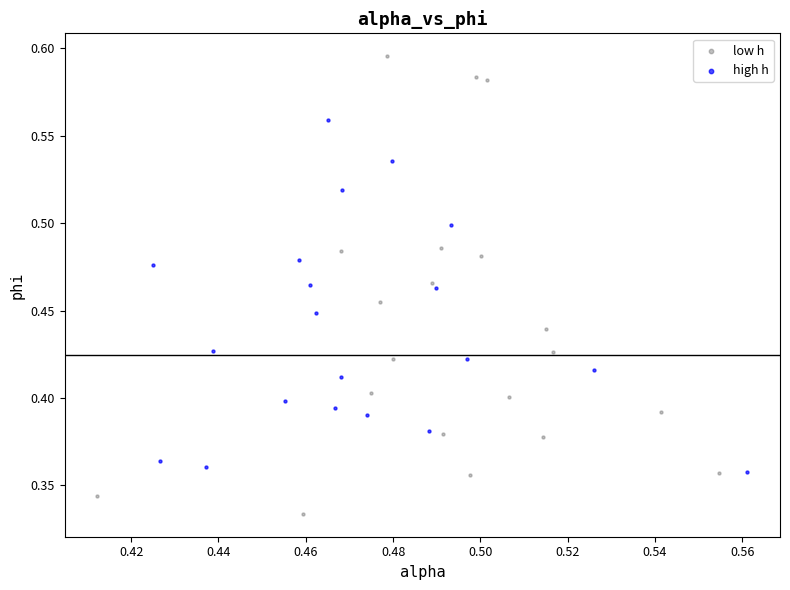

Which series reaches the maximum Y coordinate?

low h